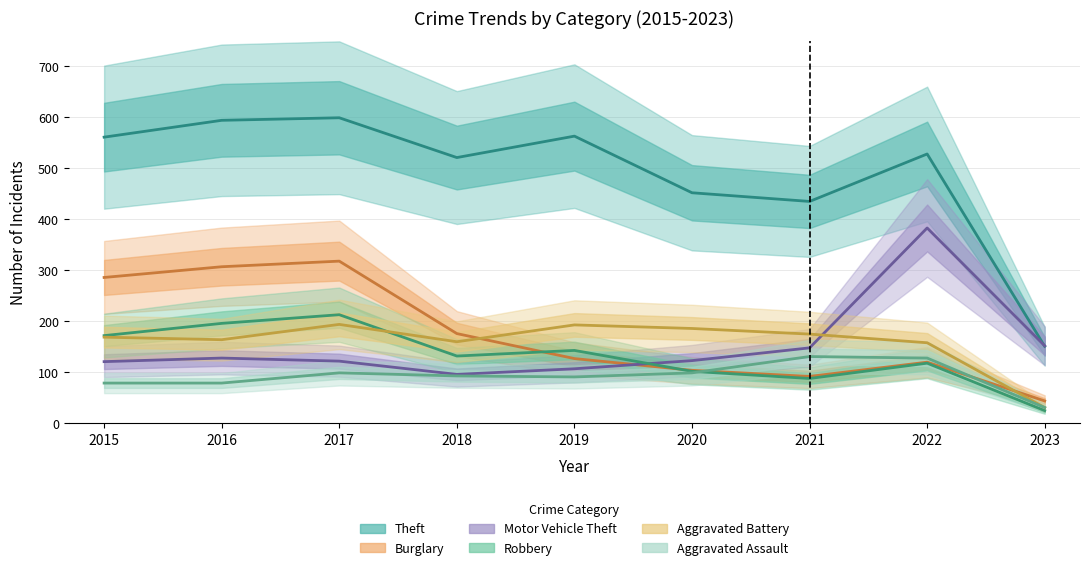

Between 2020 and 2015, which is larger?

2015